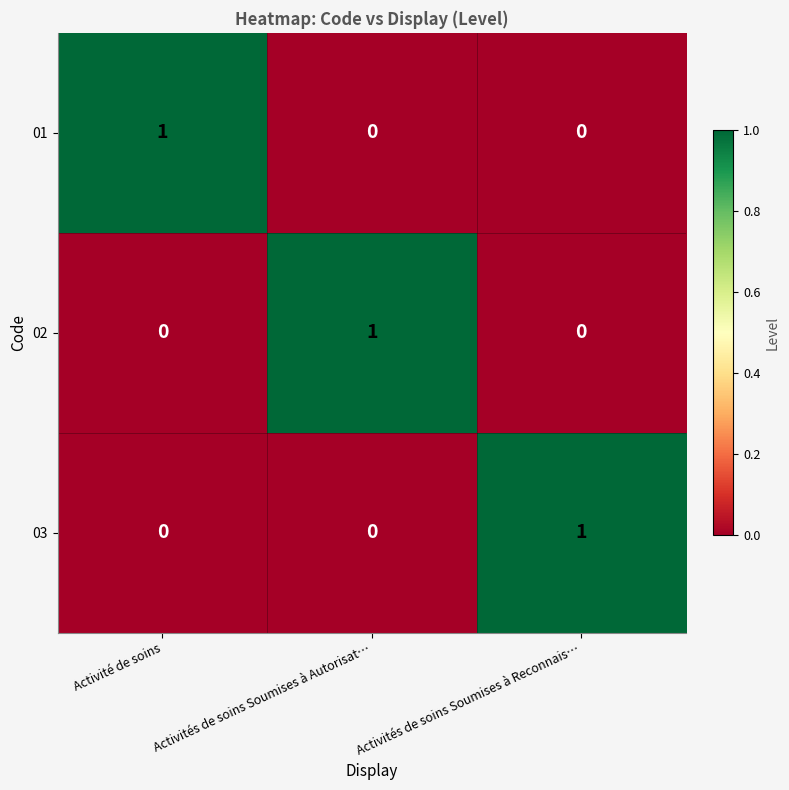

The value of 03 at Activités de soins Soumises à Autorisat… is 0. True or false?

True